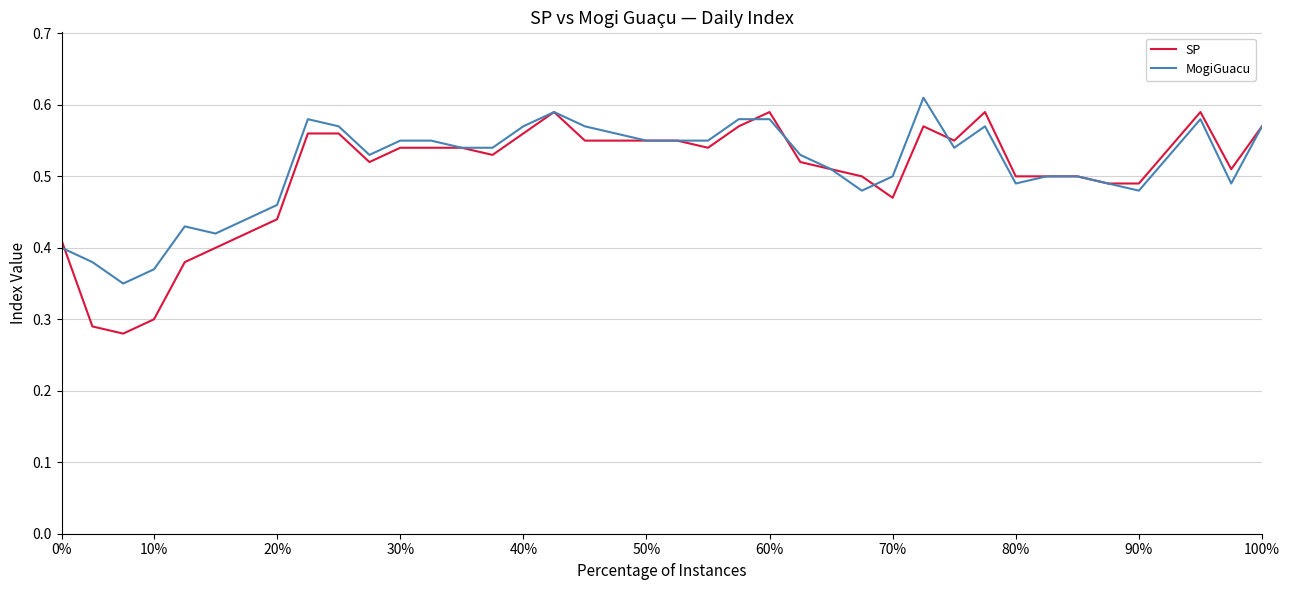

What are all the series names shown in the legend?

SP, MogiGuacu